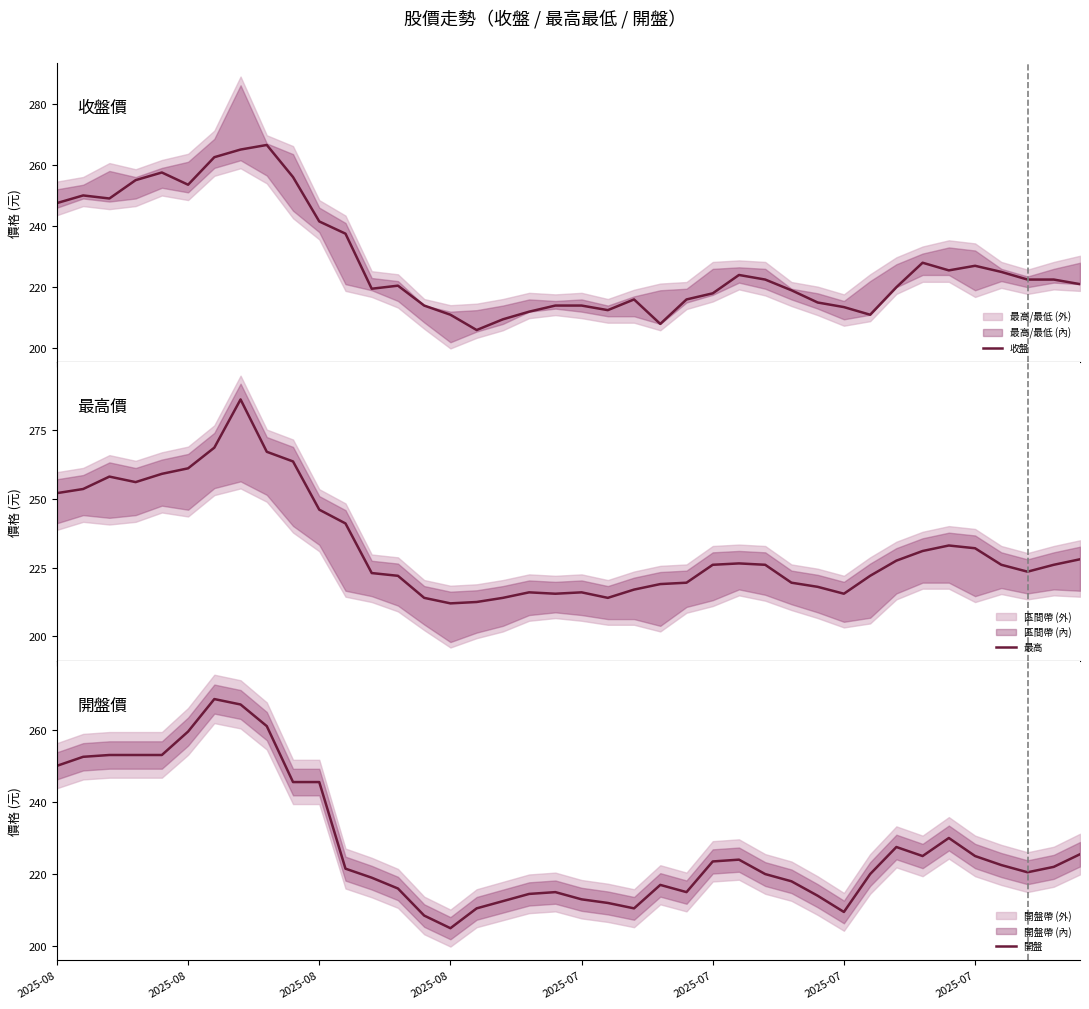

How many data points in 最高 are above 226?

18